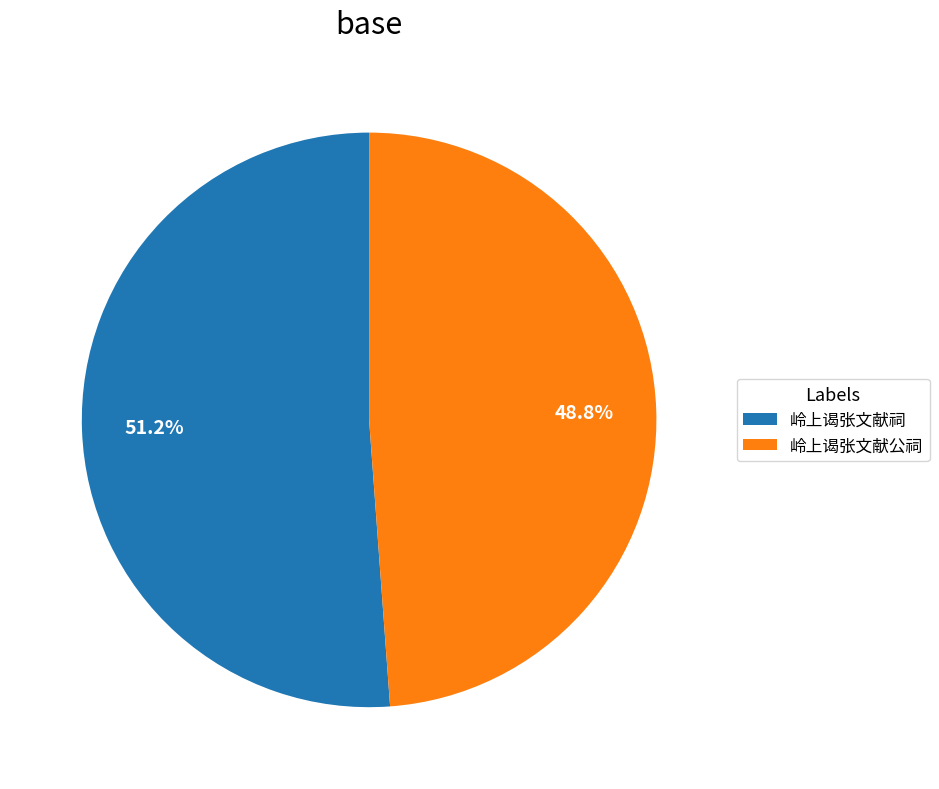

True or false: 岭上谒张文献公祠 accounts for 37% of the total.

False